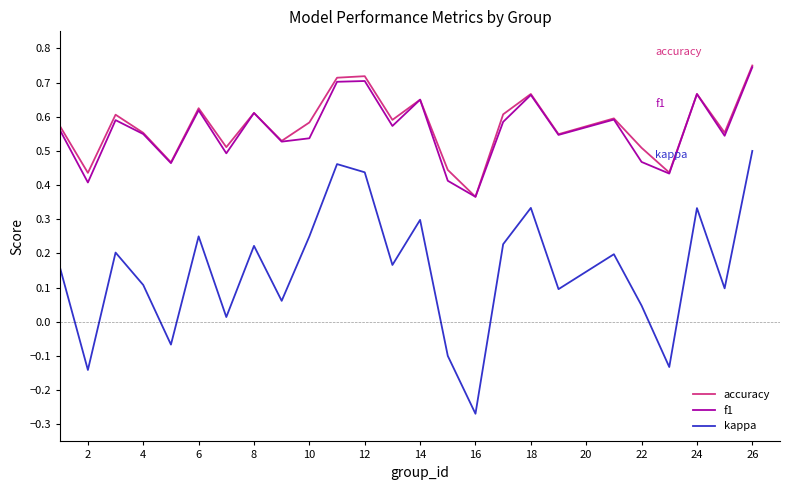

True or false: f1 and kappa cross at least once.

False